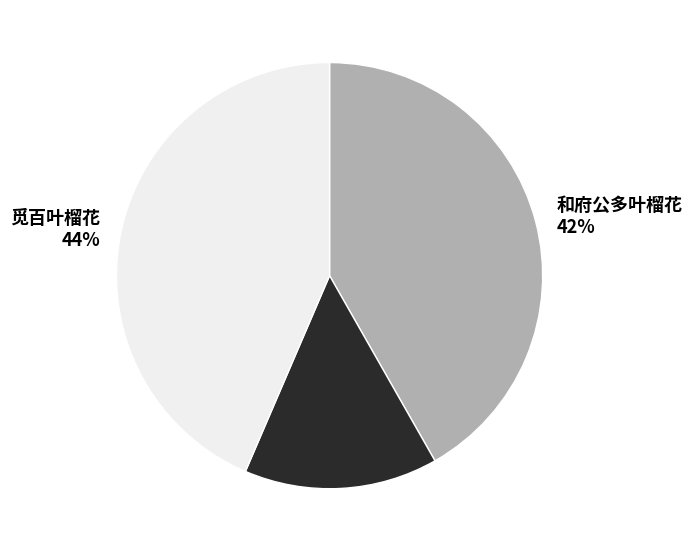

Between 和府公多叶榴花 15% and 和府公多叶榴花 42%, which is larger?

和府公多叶榴花 42%